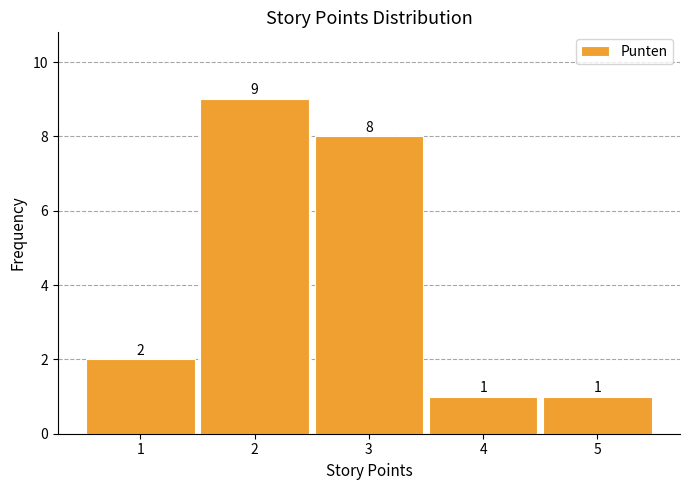

Reading right to left, extract all data points from this chart.

5=1	4=1	3=8	2=9	1=2